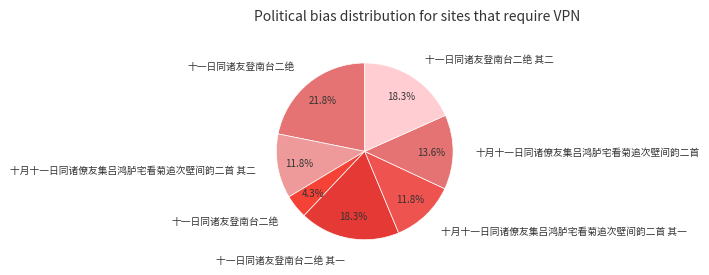

How many segments does this pie chart have?

7